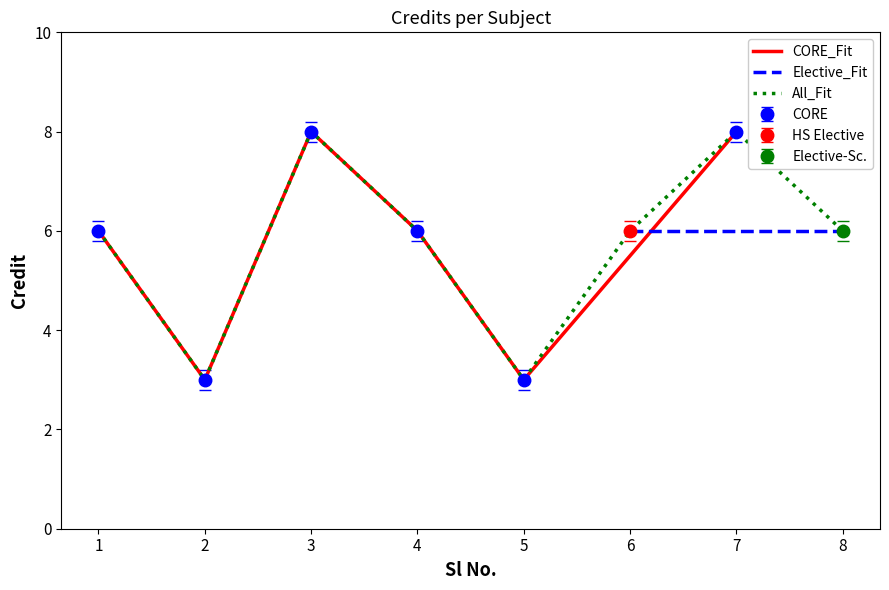

The value of All_Fit at 1 is 6. True or false?

True